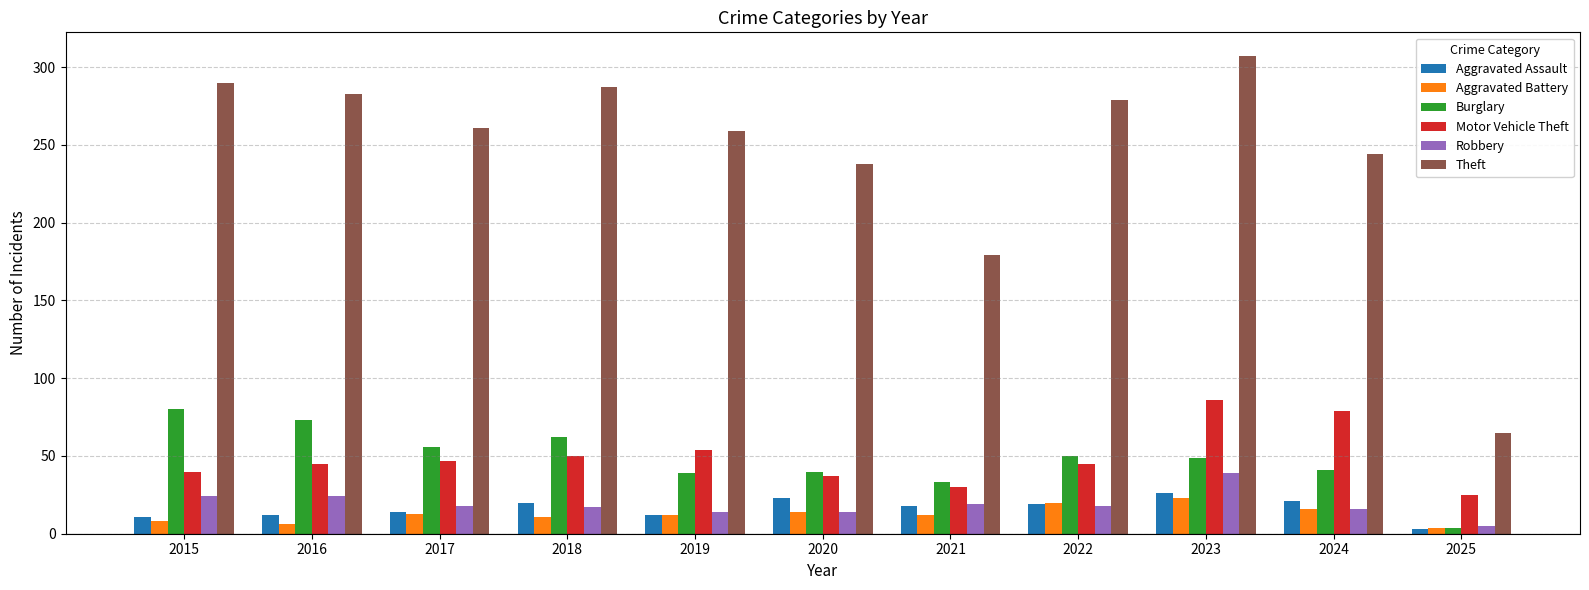

What is the total value across all series at 2025?

106